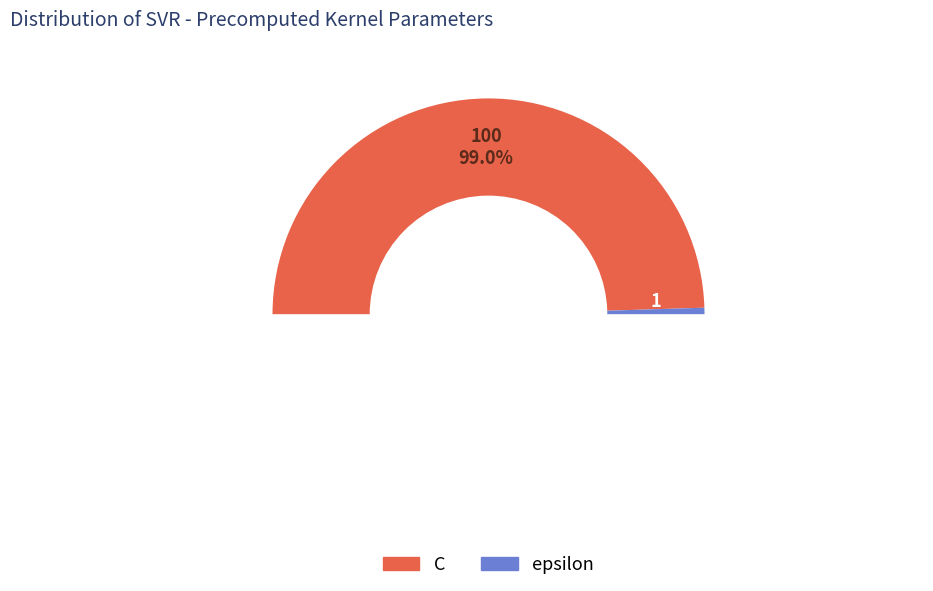

How many segments does this pie chart have?

2